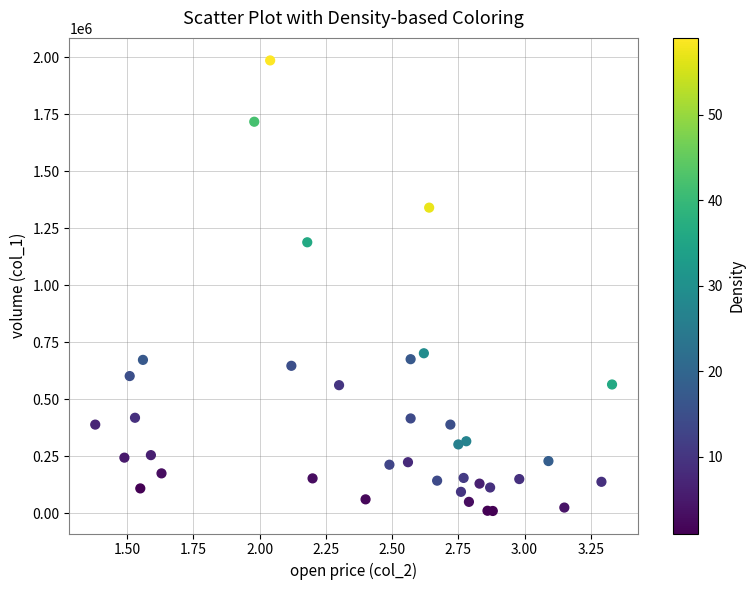

What Y value in the scatter plot is closest to 997500?

1188000